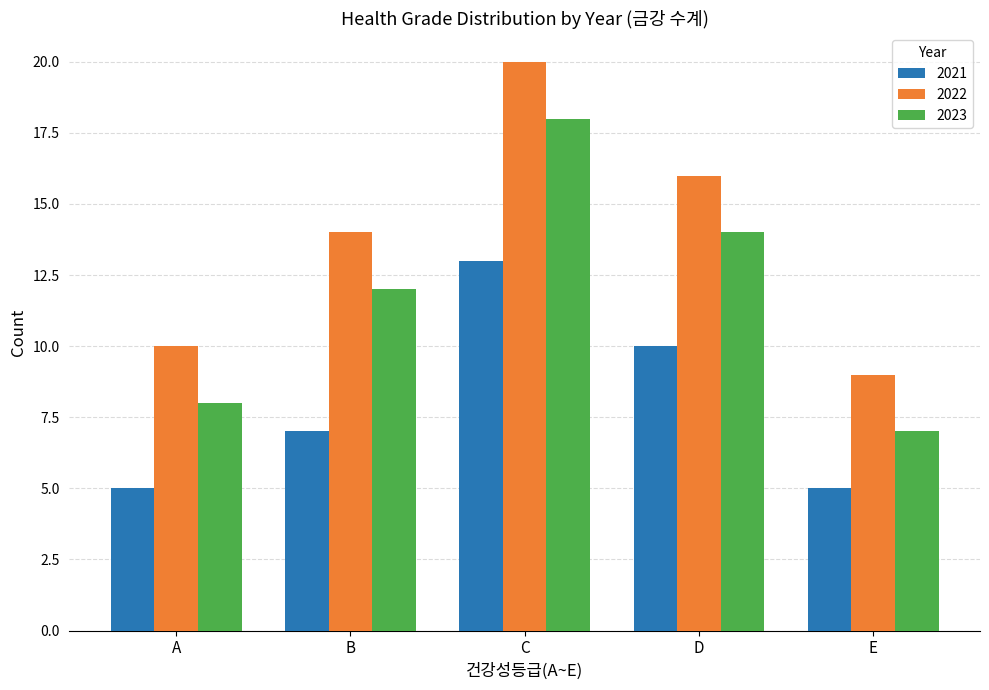

Reading left to right, extract all data points from this chart.

2021: A=5	B=7	C=13	D=10	E=5
2022: A=10	B=14	C=20	D=16	E=9
2023: A=8	B=12	C=18	D=14	E=7